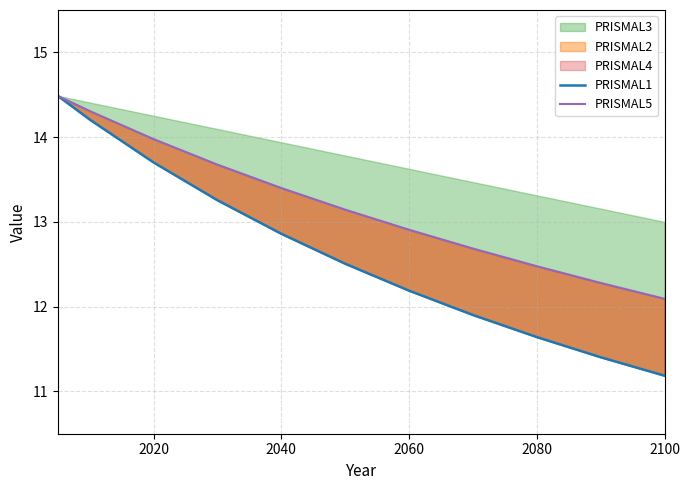

What is the approximate value of PRISMAL1 at 2100?

11.2